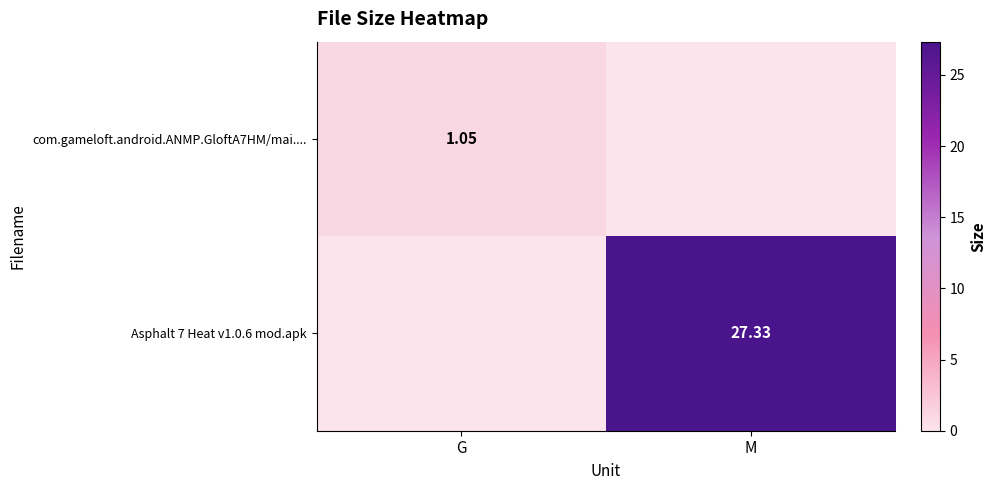

At which label is Asphalt 7 Heat v1.0.6 mod.apk closest to 13?

G